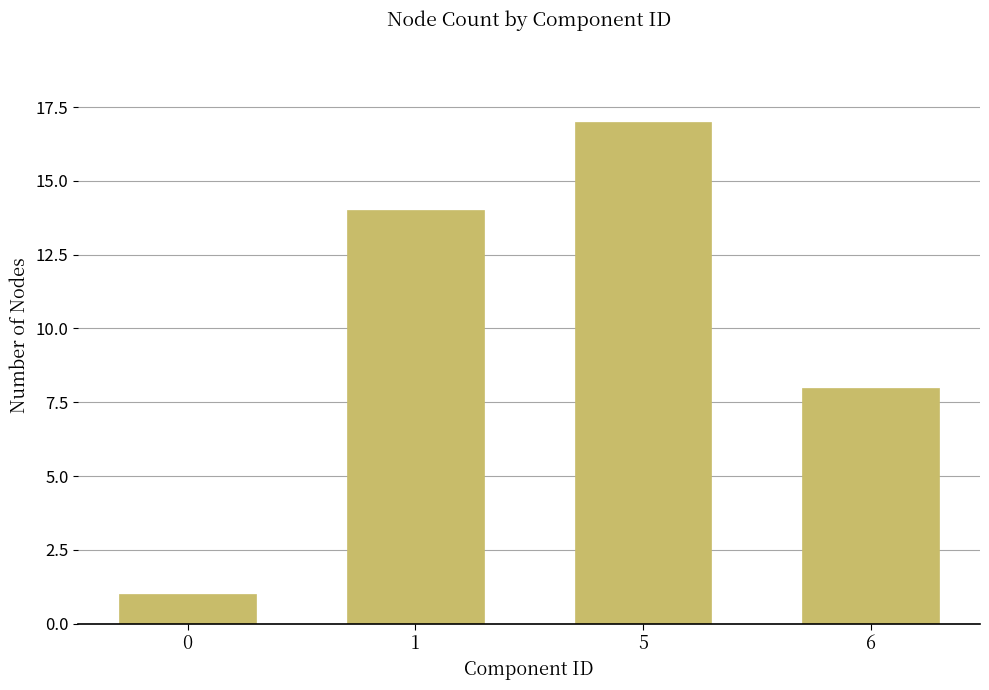

How many data points are less than 14?

2